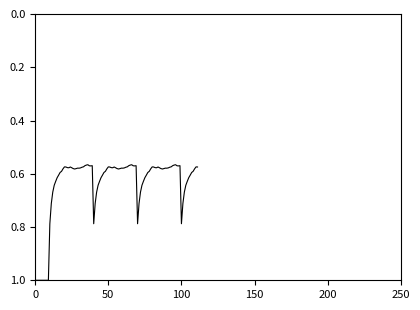

What is the difference between the maximum and minimum values?

0.4